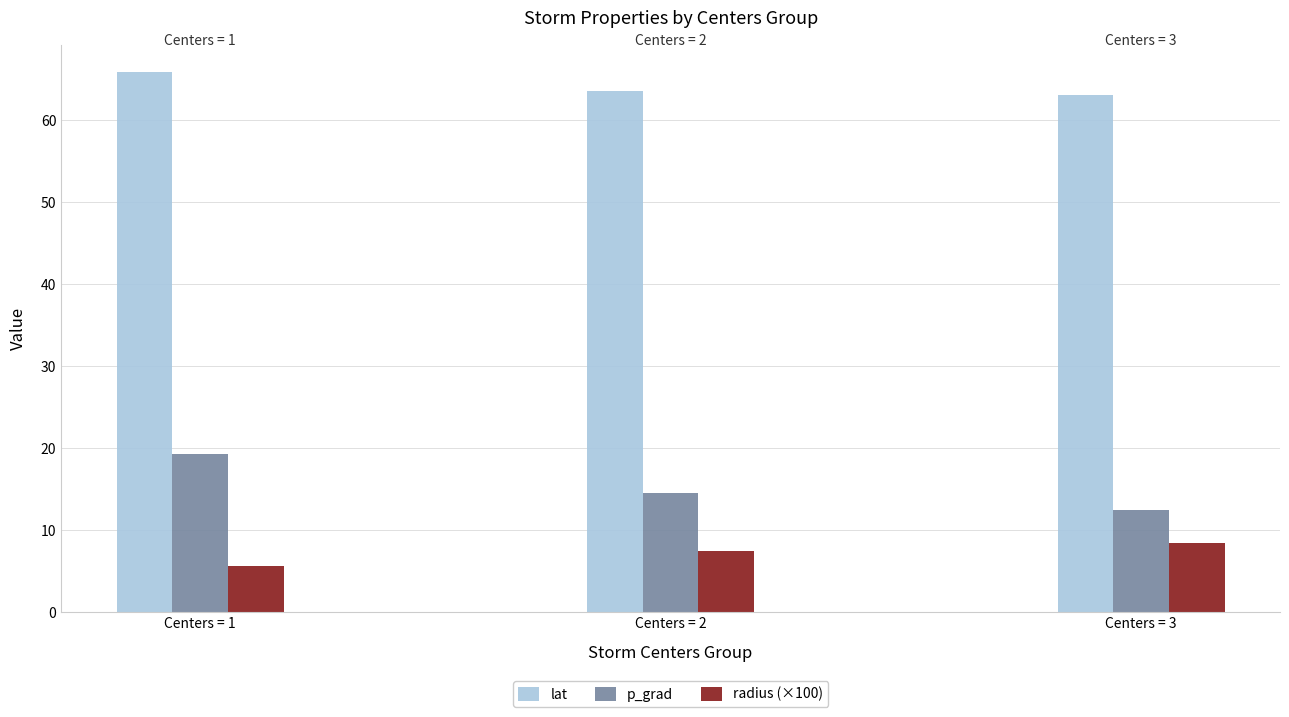

Rank the categories by radius (×100) value from highest to lowest.

Centers = 3, Centers = 2, Centers = 1